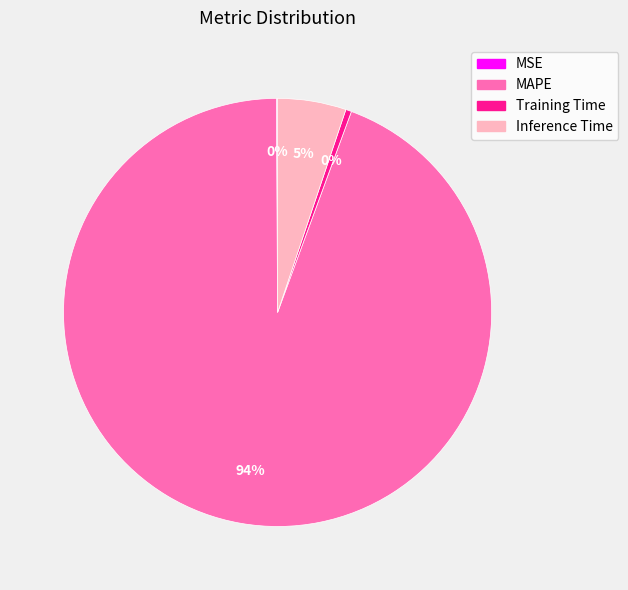

To the nearest percent, what is the average slice percentage?

25%